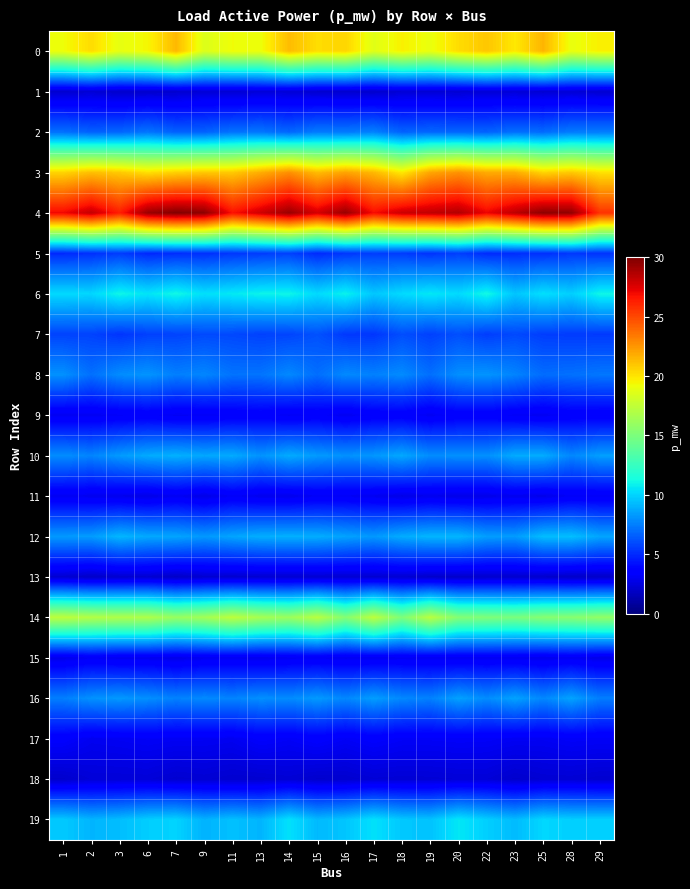

Which series has the largest total across all categories?

4